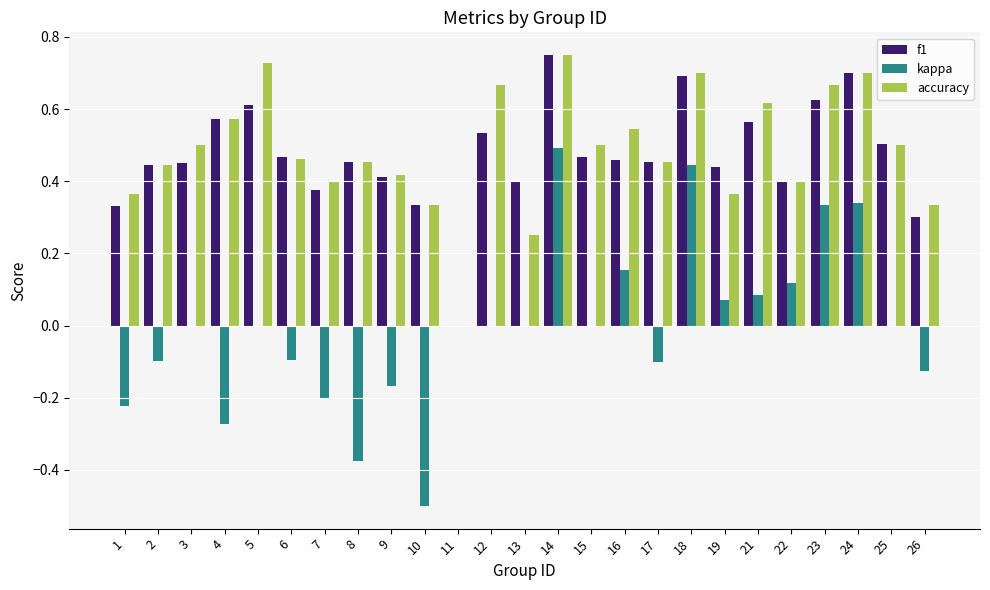

How many values in the f1 series exceed 0?

24